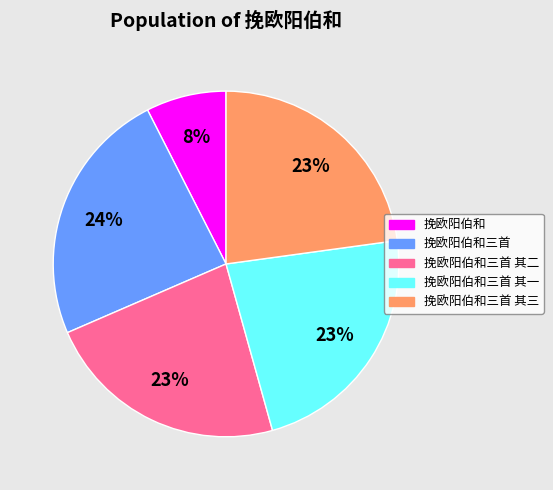

Combined, do 挽欧阳伯和三首 其一 and 挽欧阳伯和 account for over 50%?

No